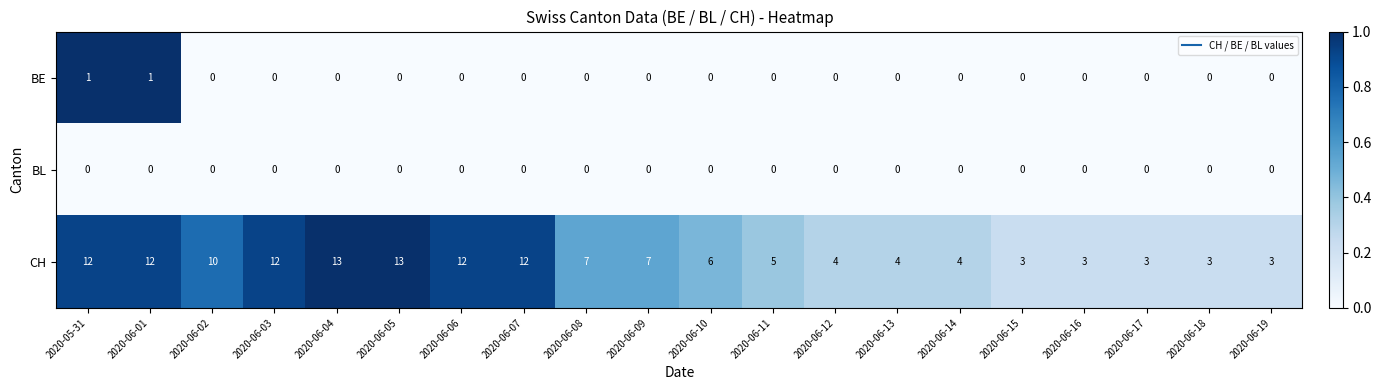

How many values in the BE series exceed 0?

2